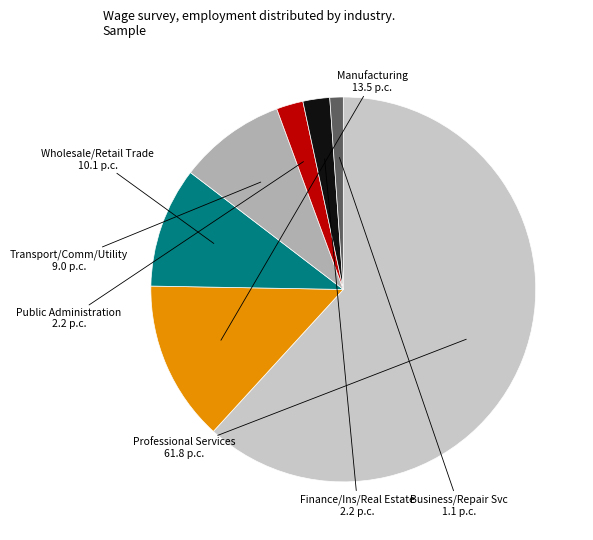

The Wholesale/Retail Trade slice represents 3% of the pie. True or false?

False